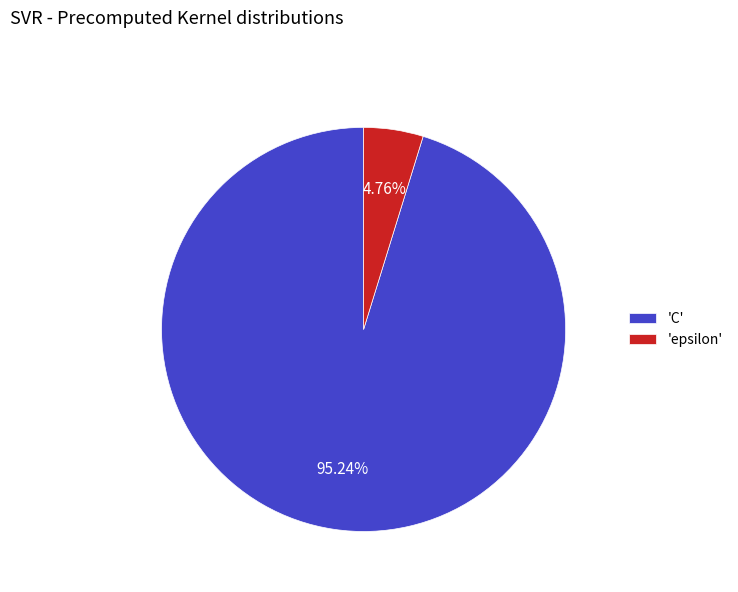

How many slices are in this pie chart?

2